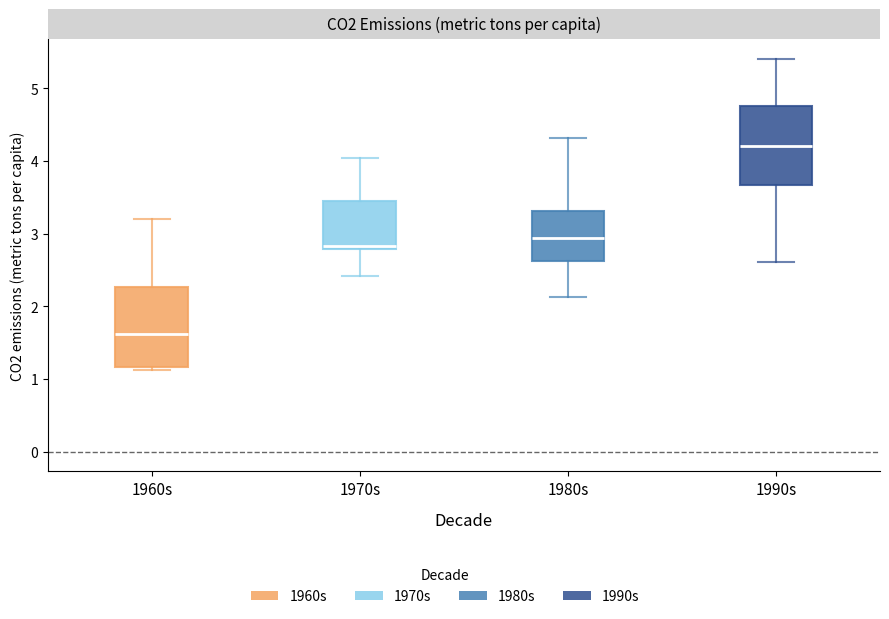

Which box has the highest median line?

1990s